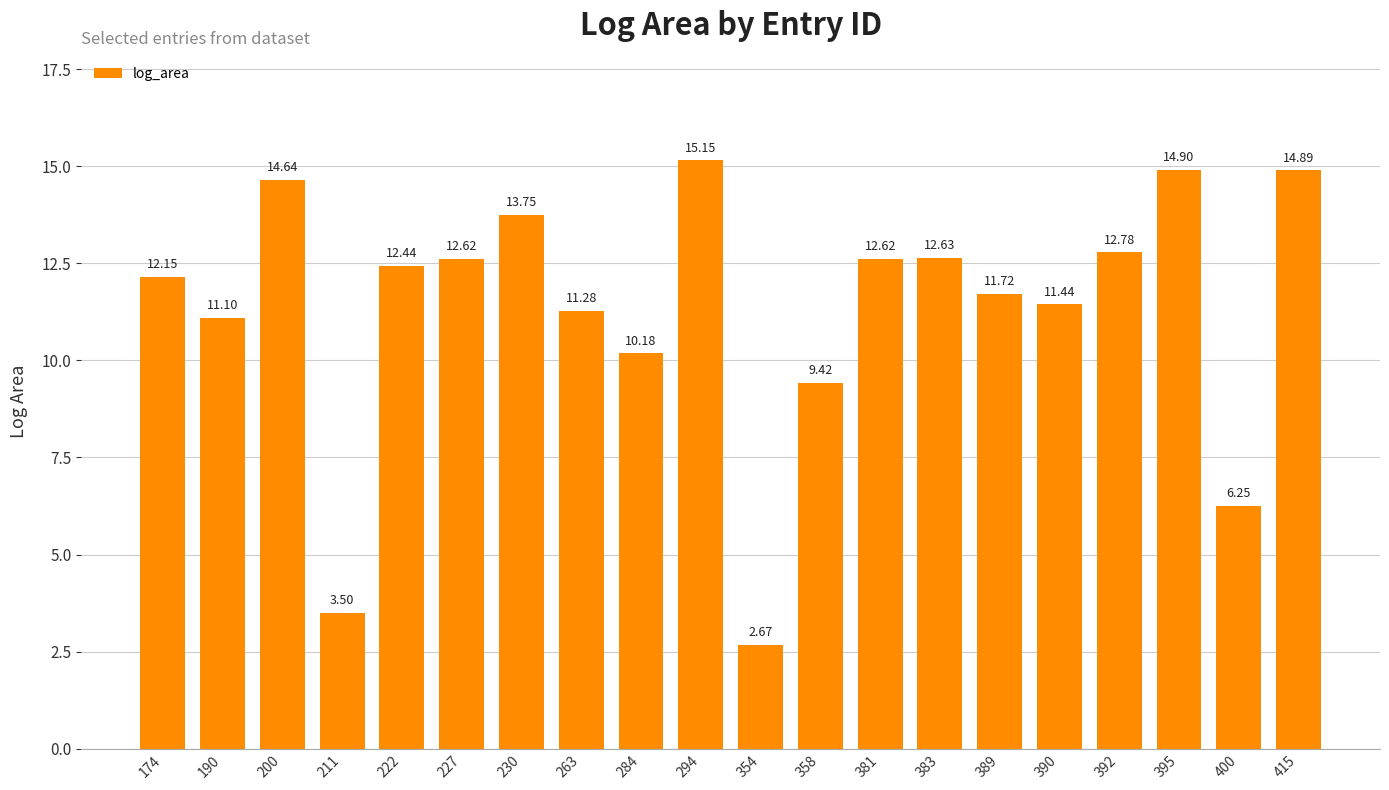

What is the value of the 17th bar from the left?

12.8